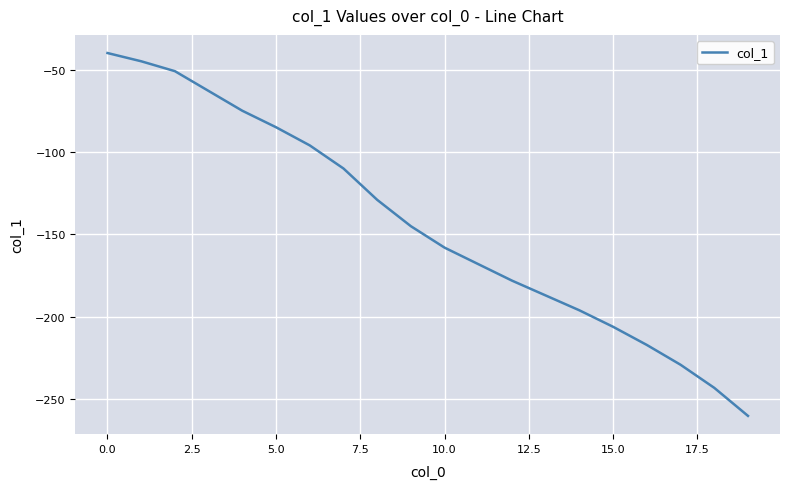

What is the difference between the maximum and minimum values?

220